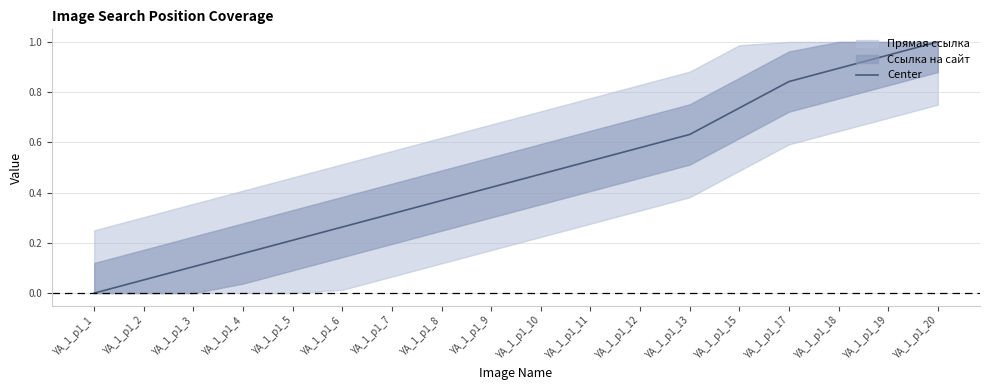

What is the value of the 16th point from the left?

0.9